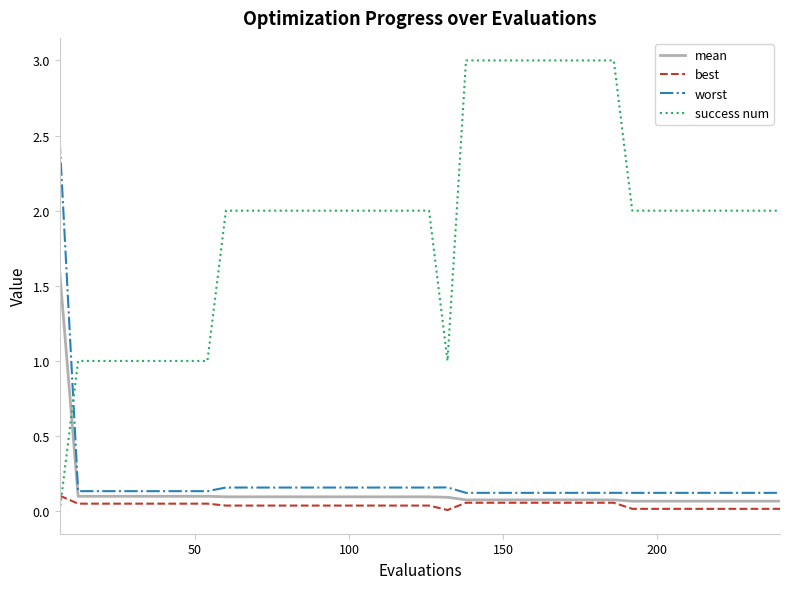

Rank the series by their maximum value, from highest to lowest.

success num, worst, mean, best